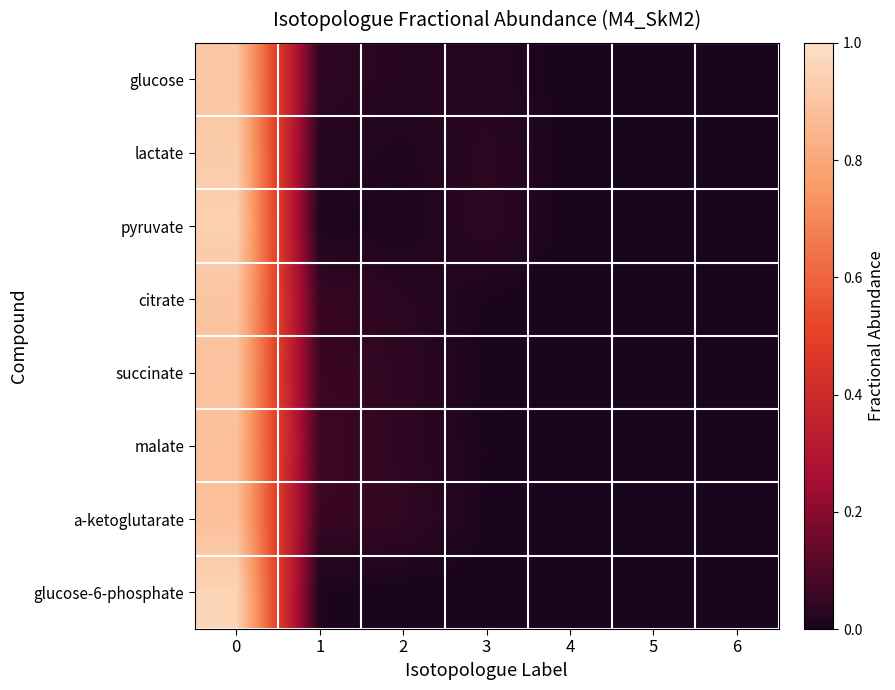

At 1, list the series in order from smallest to largest.

glucose-6-phosphate, pyruvate, lactate, glucose, citrate, a-ketoglutarate, succinate, malate